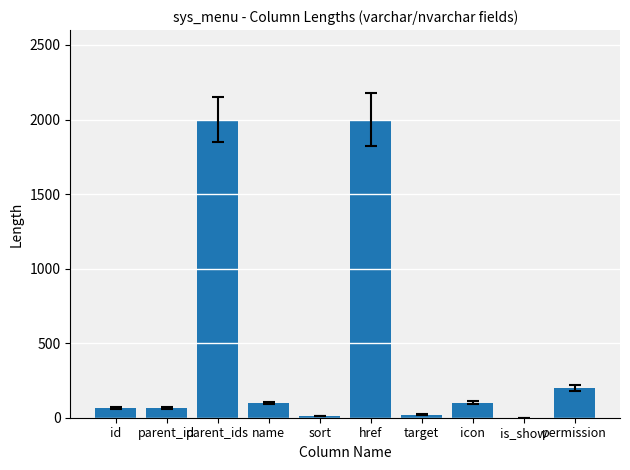

What is the ratio of the value at id to the value at parent_id?

1.0